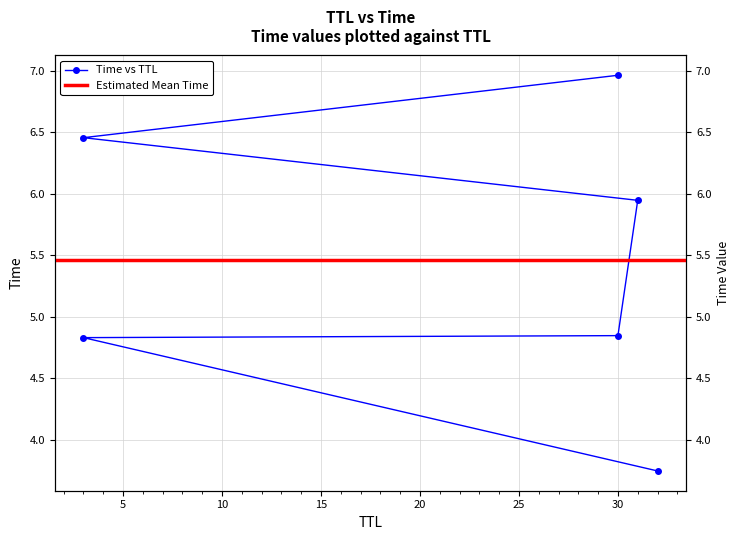

True or false: the data shows 6.5 at 3.

True